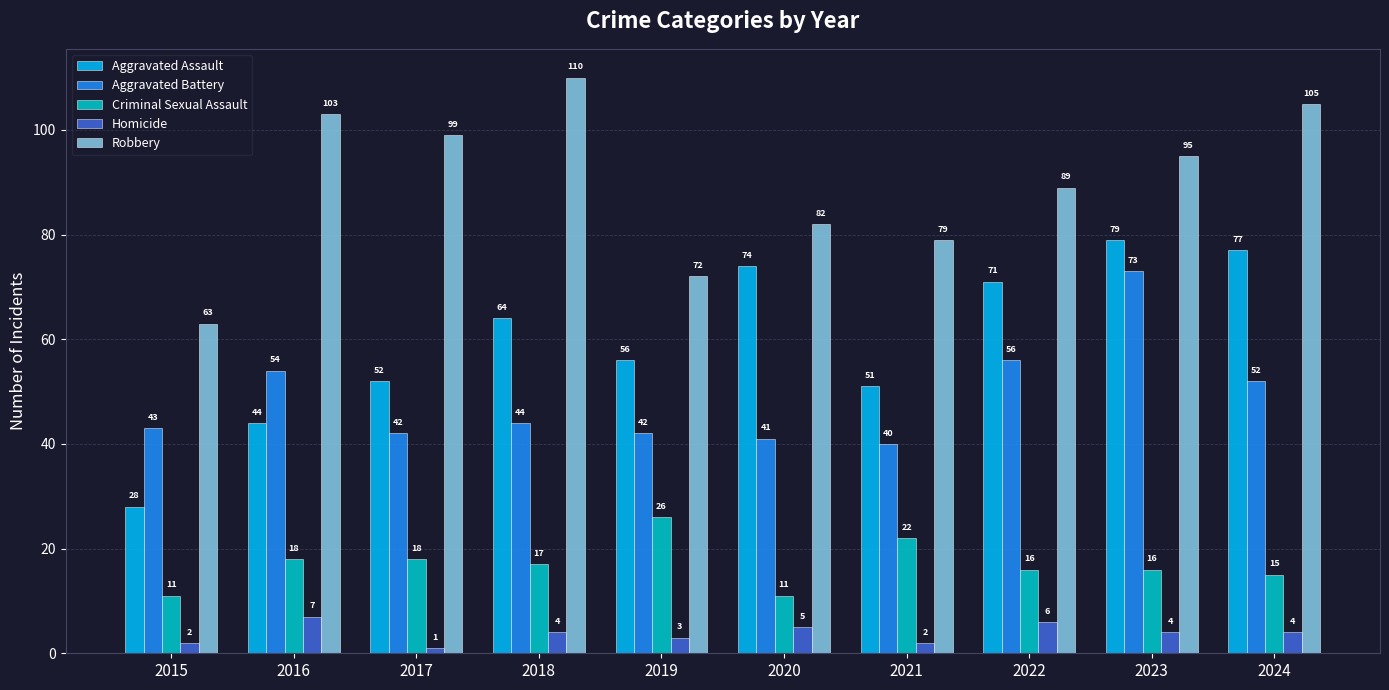

How many groups of bars are there?

10